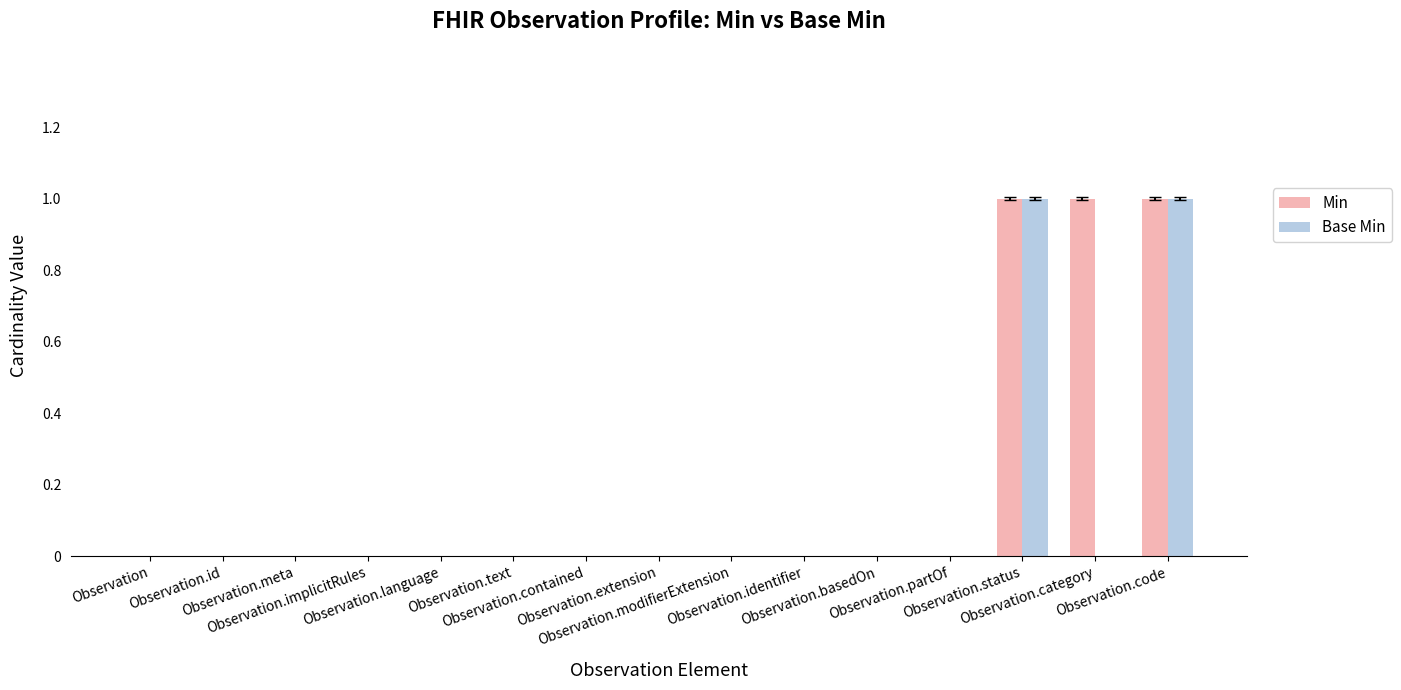

What is the sum of all Min values?

3